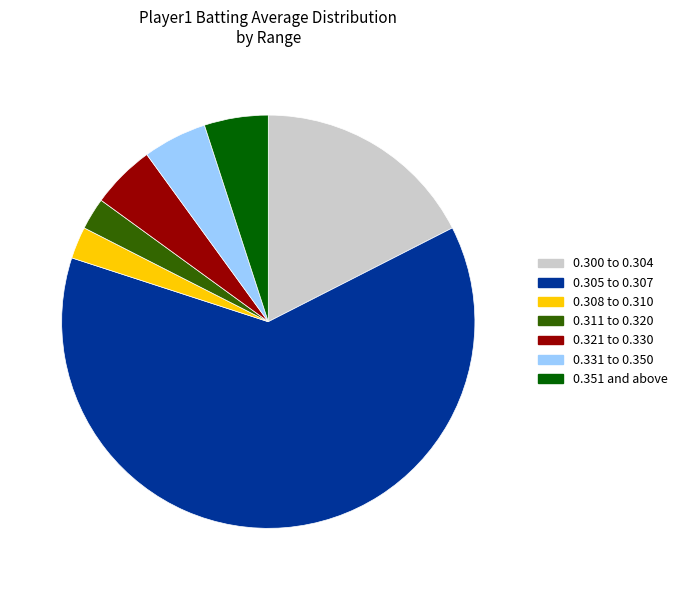

Is there a majority slice in this chart?

Yes